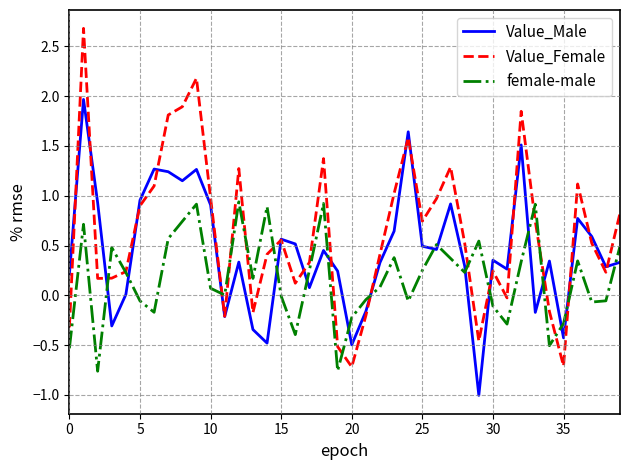

What is the greatest value displayed?

2.7